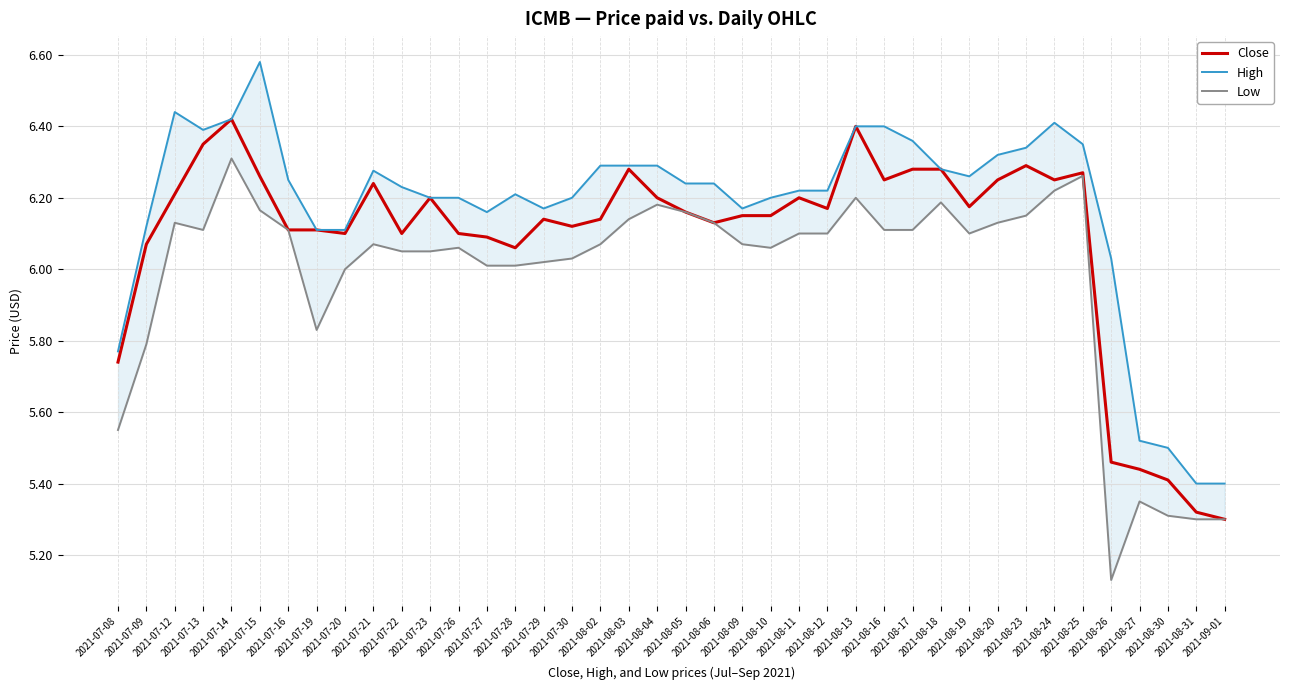

What position from the left is 2021-08-12?

26